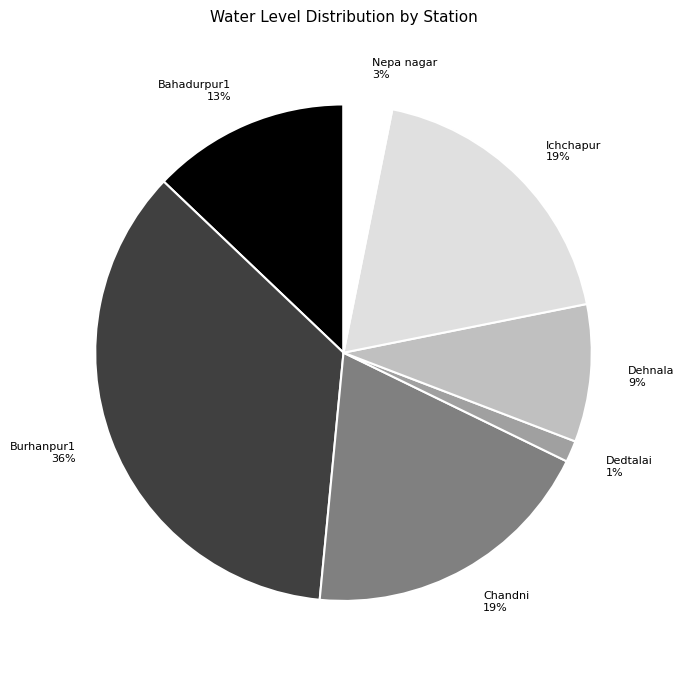

Is it true that Burhanpur1 is 45% of the pie?

False